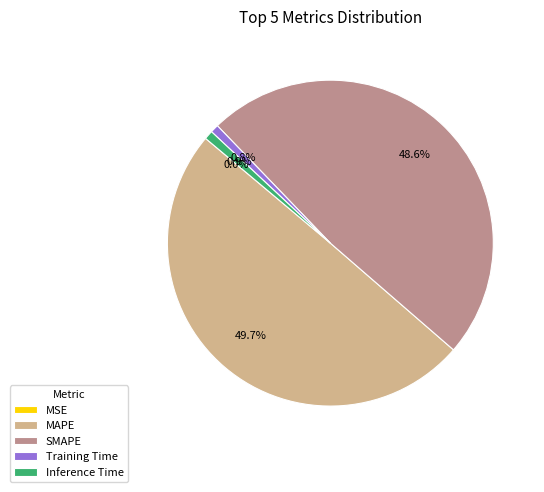

What percentage is NOT represented by Training Time?

99.2%